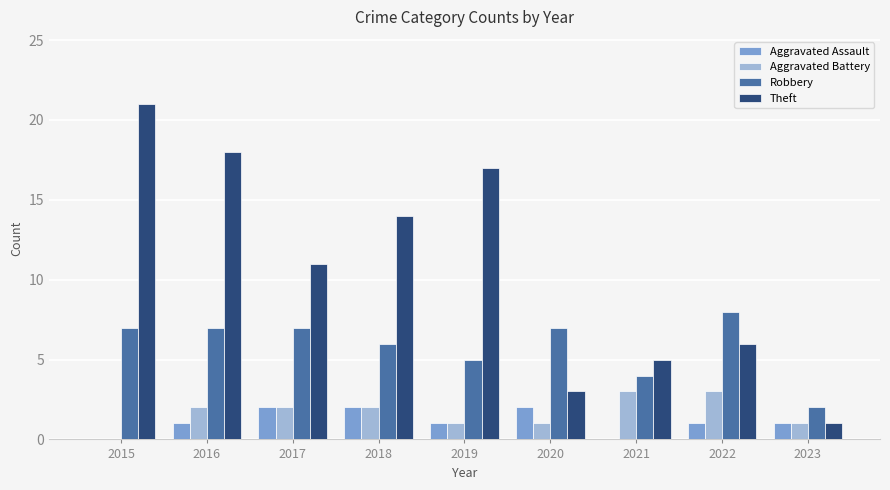

Is it true that Robbery equals 3 at 2019?

False